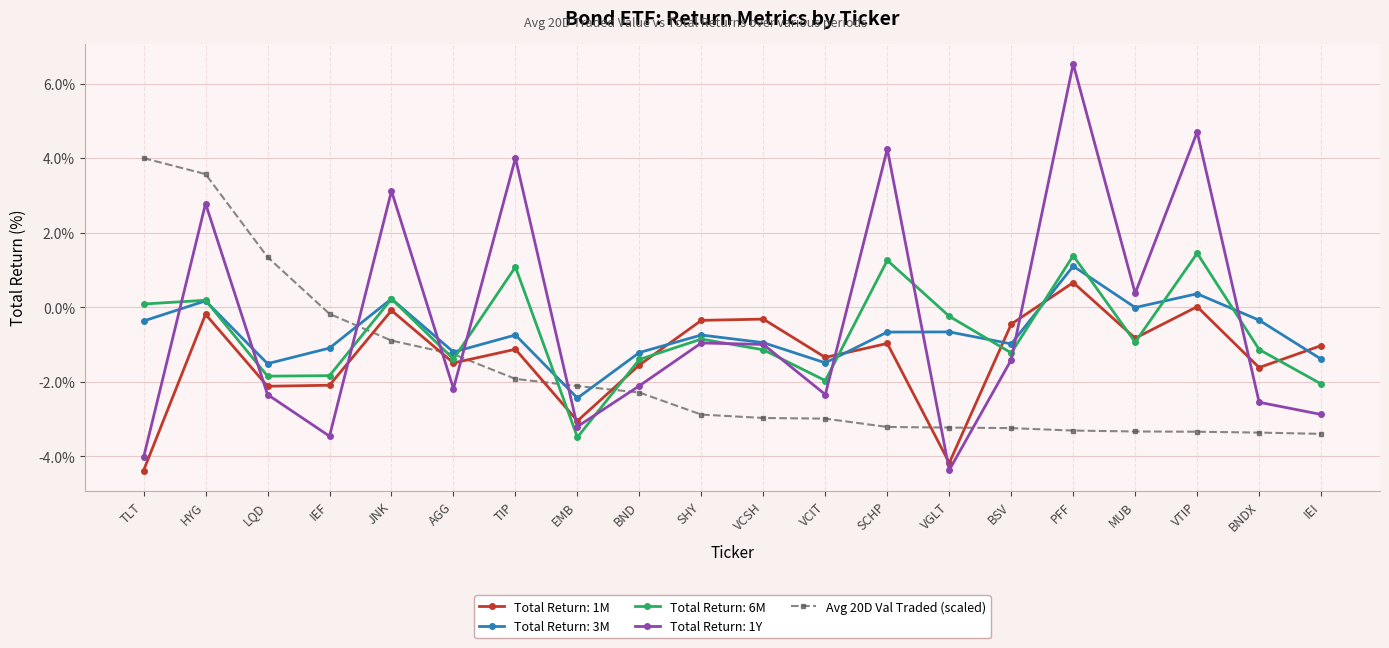

What is the smallest value displayed?

-4.4